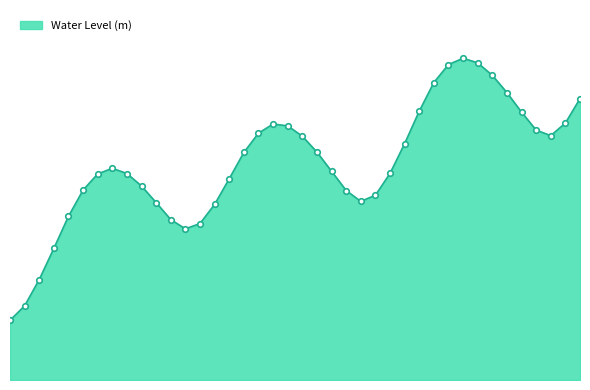

Does the chart display data point markers on the line(s)?

No